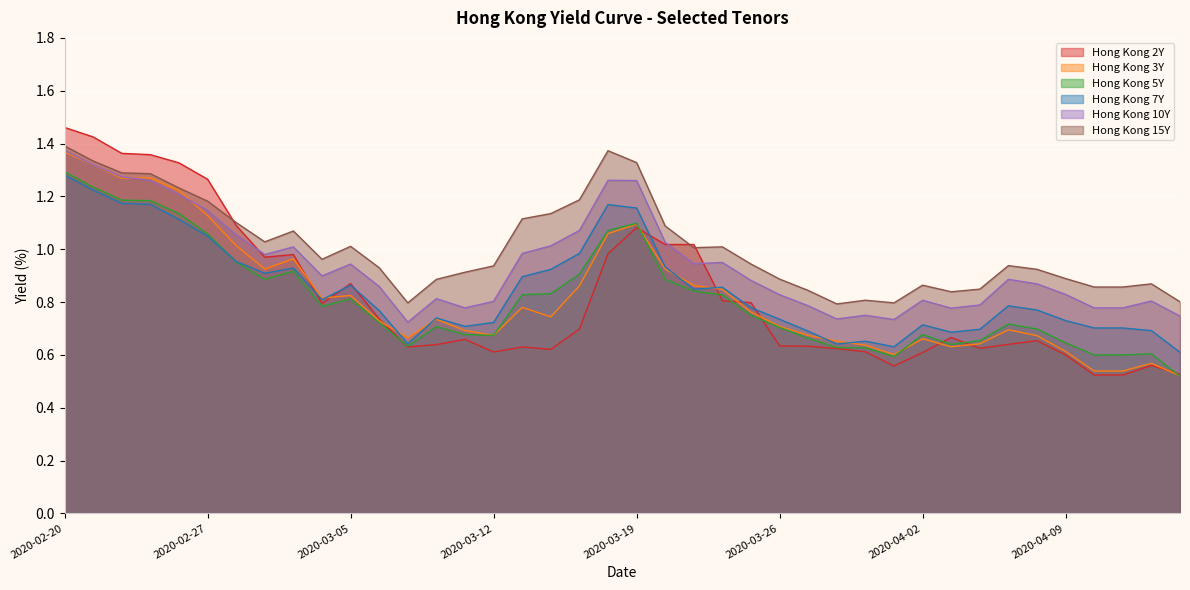

Which label corresponds to the largest value in the chart?

2020-02-20